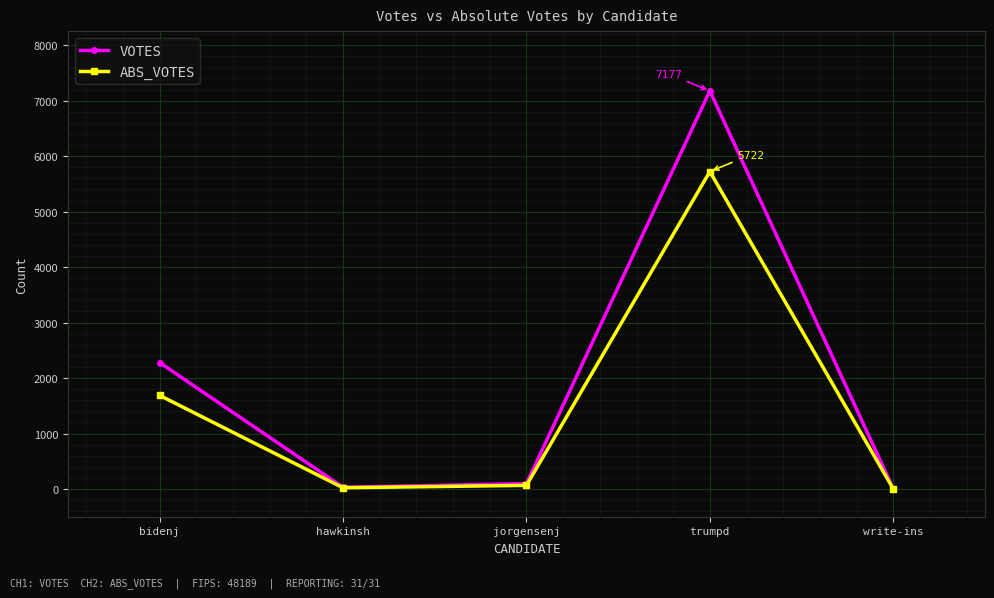

What is the difference between the second highest and second lowest values in the ABS_VOTES series?

1665